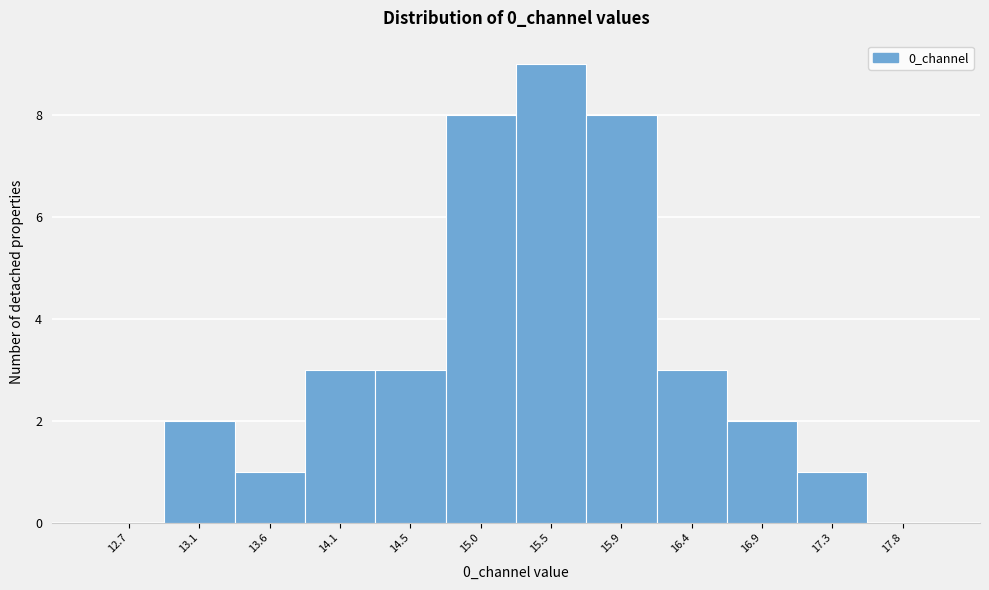

Reading left to right, what are all the values shown in this chart?

12.7=0	13.1=2	13.6=1	14.1=3	14.5=3	15.0=8	15.5=9	15.9=8	16.4=3	16.9=2	17.3=1	17.8=0